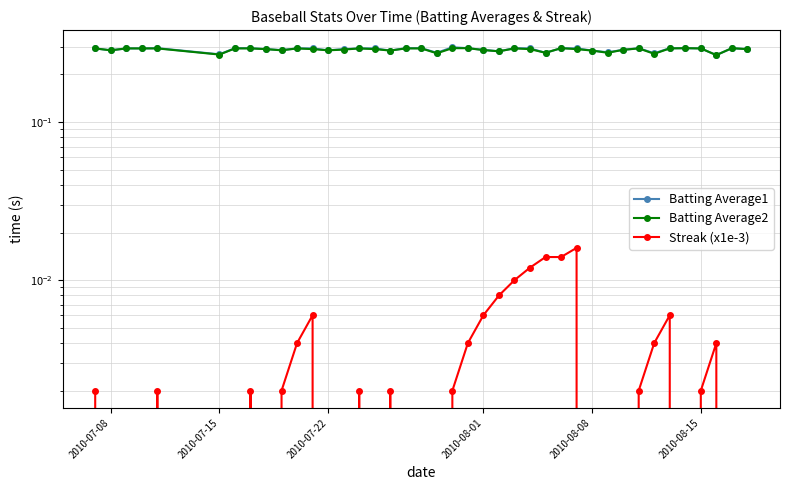

List the series in order of their peak value, highest first.

Batting Average1, Batting Average2, Streak (x1e-3)